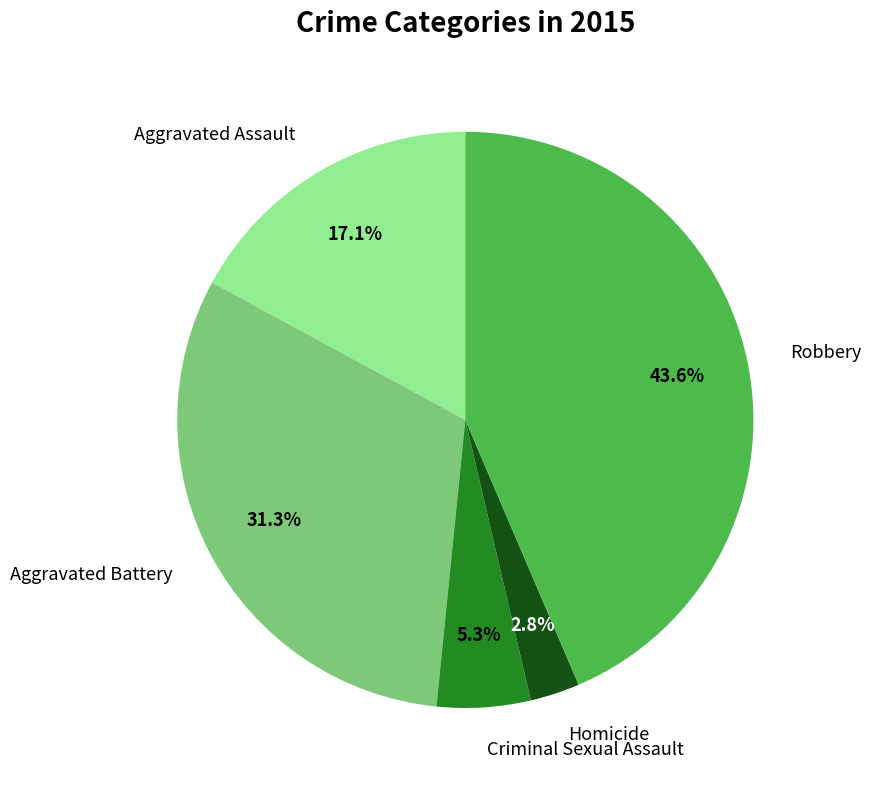

To the nearest percent, what portion does Robbery represent?

44%